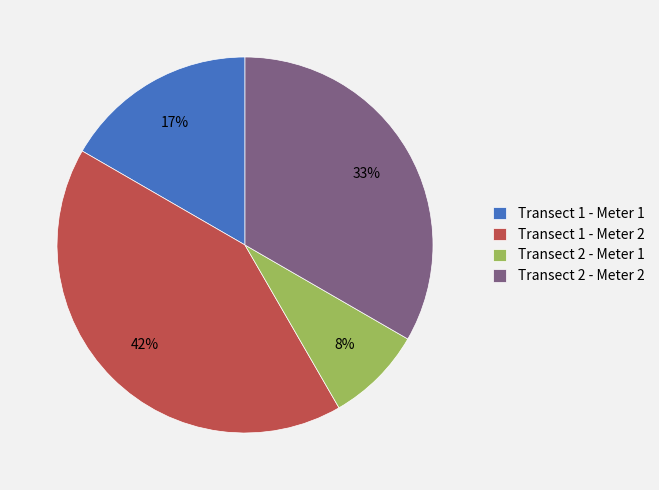

Which category has the biggest portion of the pie?

Transect 1 - Meter 2